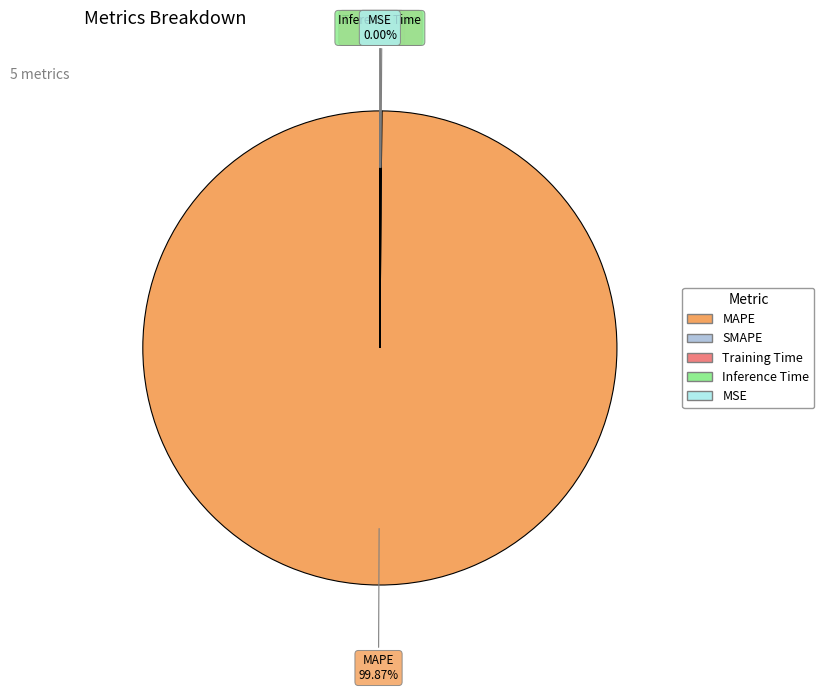

Is there a majority slice in this chart?

Yes